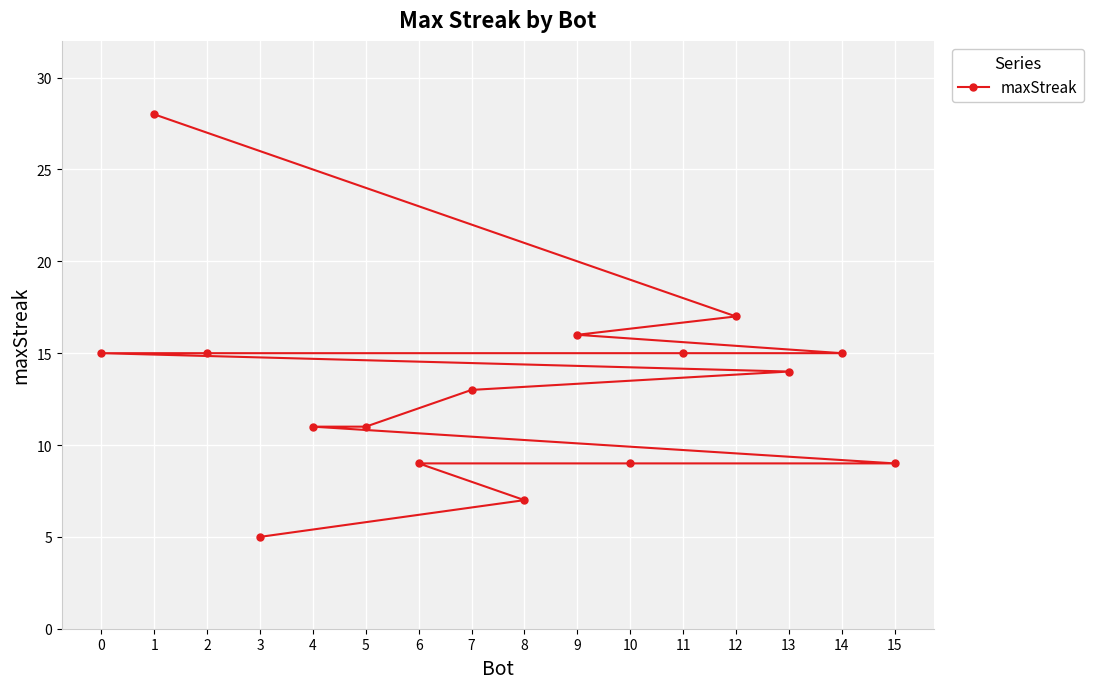

What is the difference between the maximum and minimum values?

23